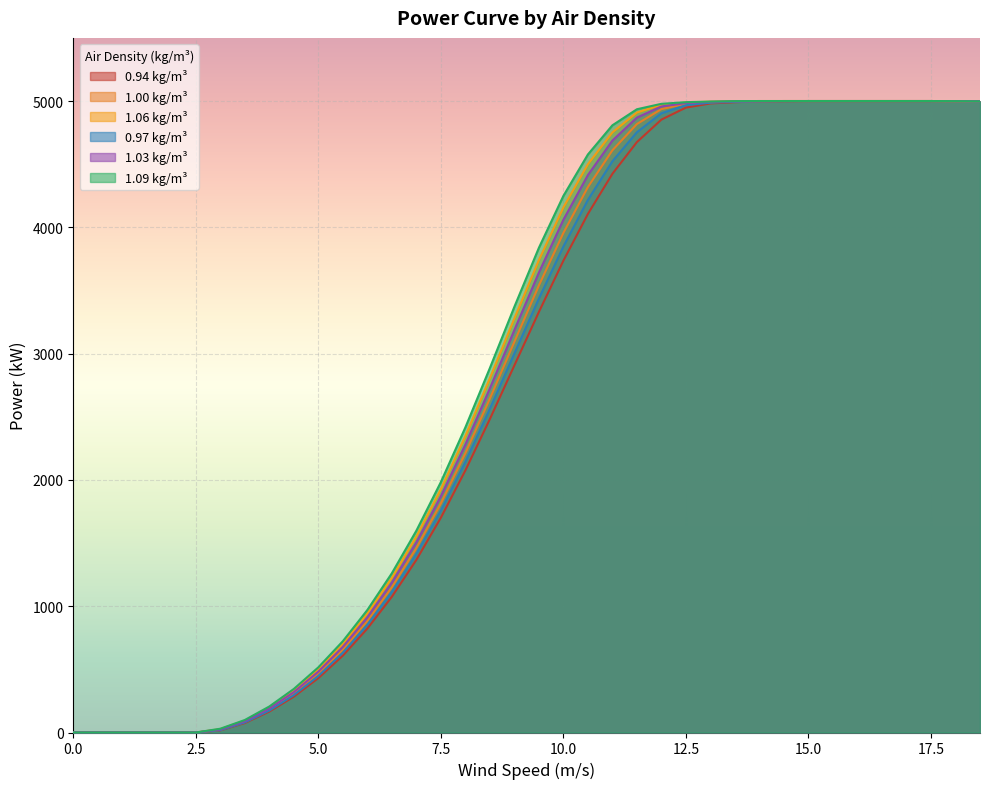

At which category is the sum across all series the highest?

15